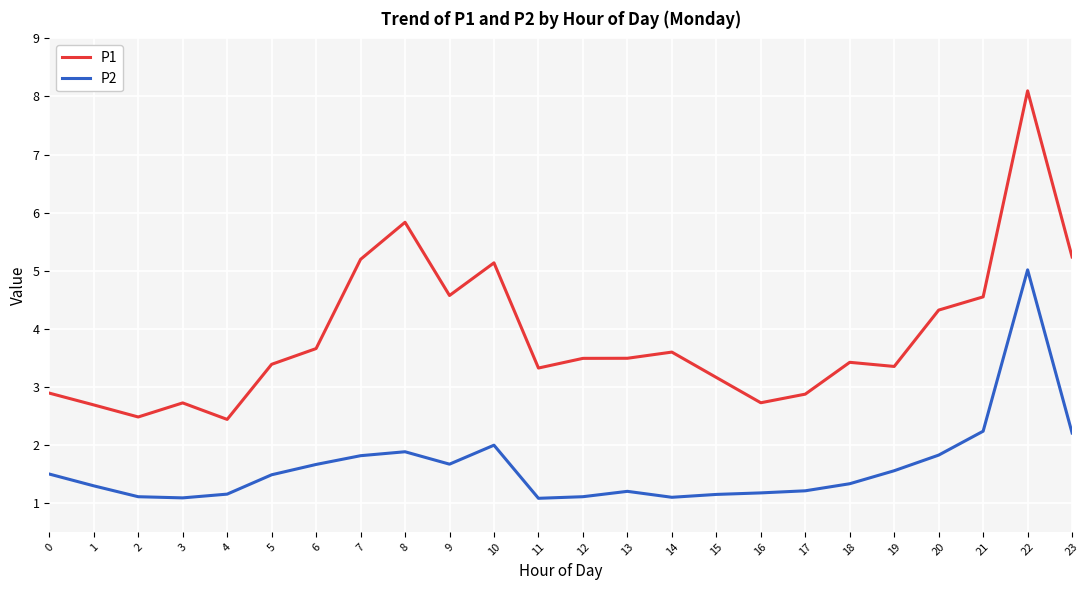

At 13, list the series in order from largest to smallest.

P1, P2